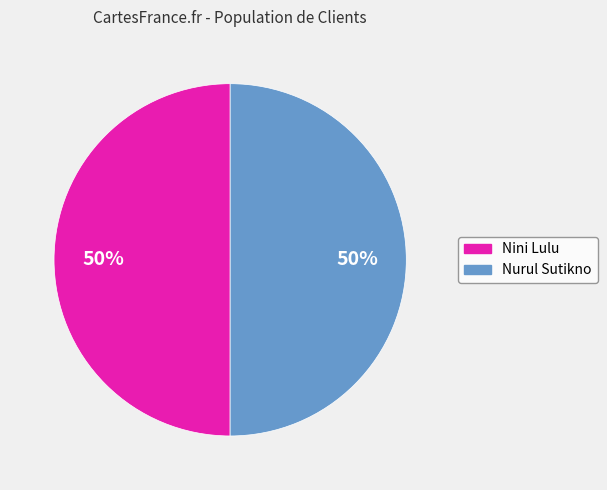

Approximately how many times larger is the value at Nurul Sutikno compared to Nini Lulu?

1.0